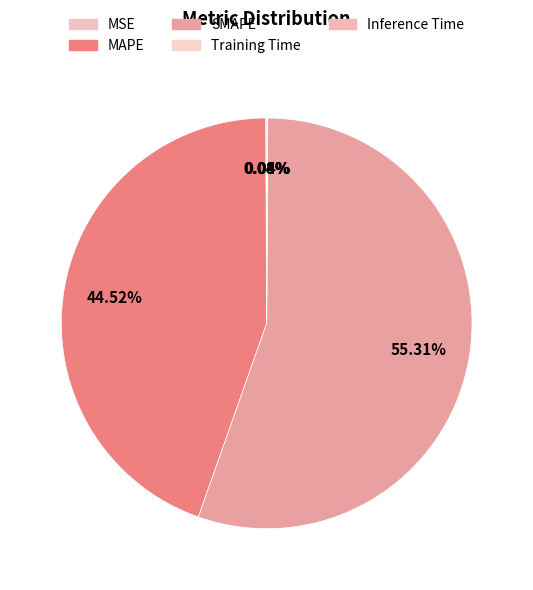

Rank the categories by value from highest to lowest.

SMAPE, MAPE, MSE, Inference Time, Training Time